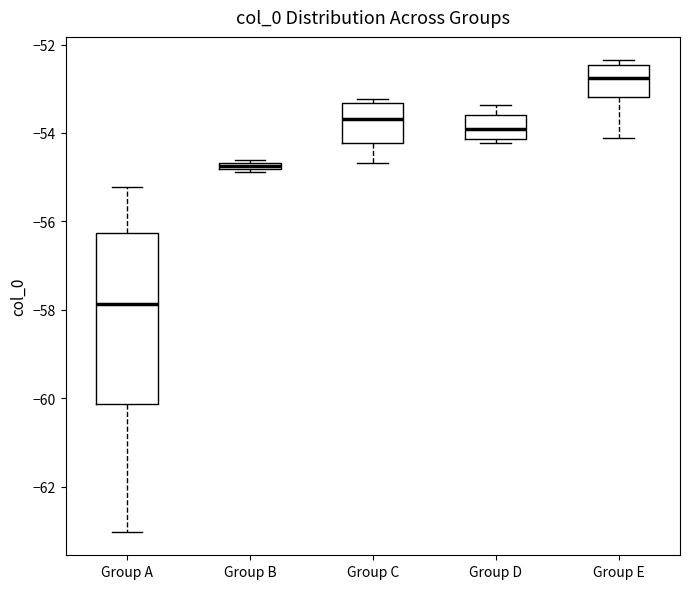

Which box is the tallest, from its lower edge to its upper edge?

Group A